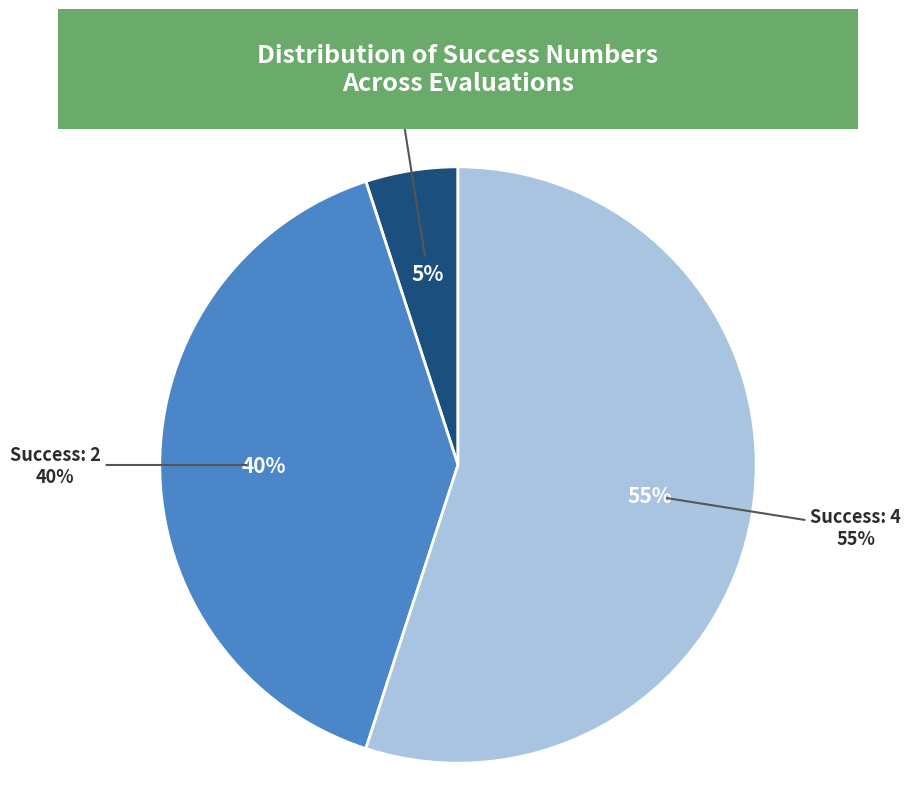

Is it true that 0 is 1% of the pie?

False